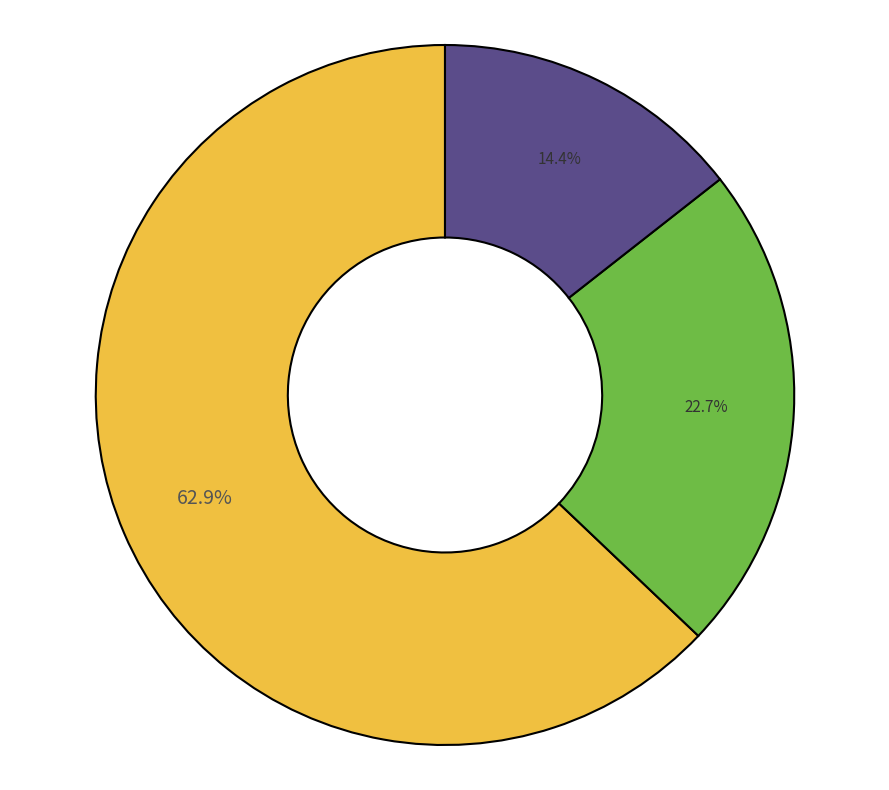

Is there a majority slice in this chart?

Yes